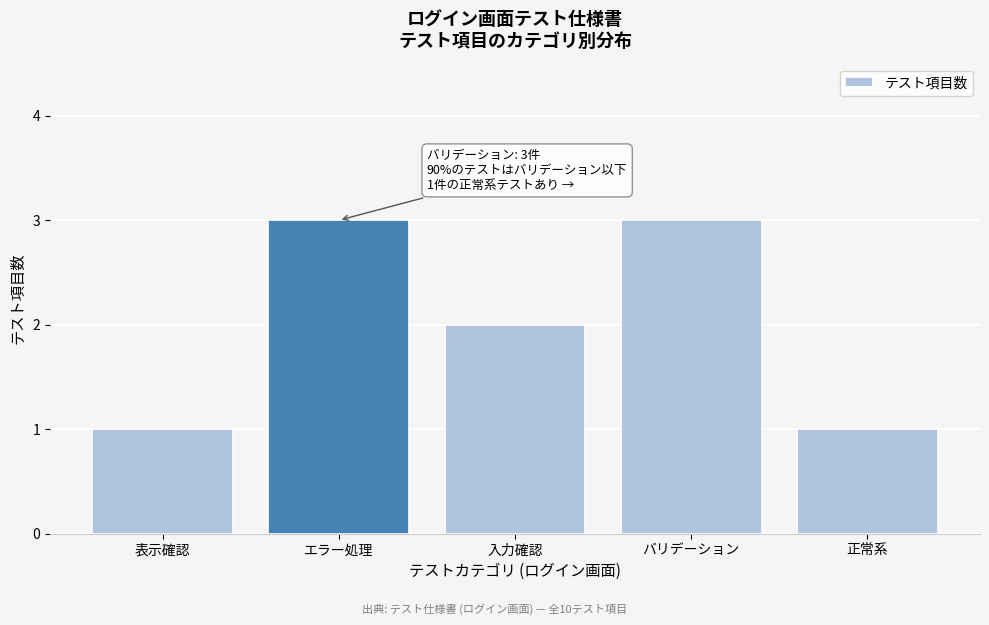

Reading left to right, list all the values displayed in this chart.

表示確認=1	エラー処理=3	入力確認=2	バリデーション=3	正常系=1